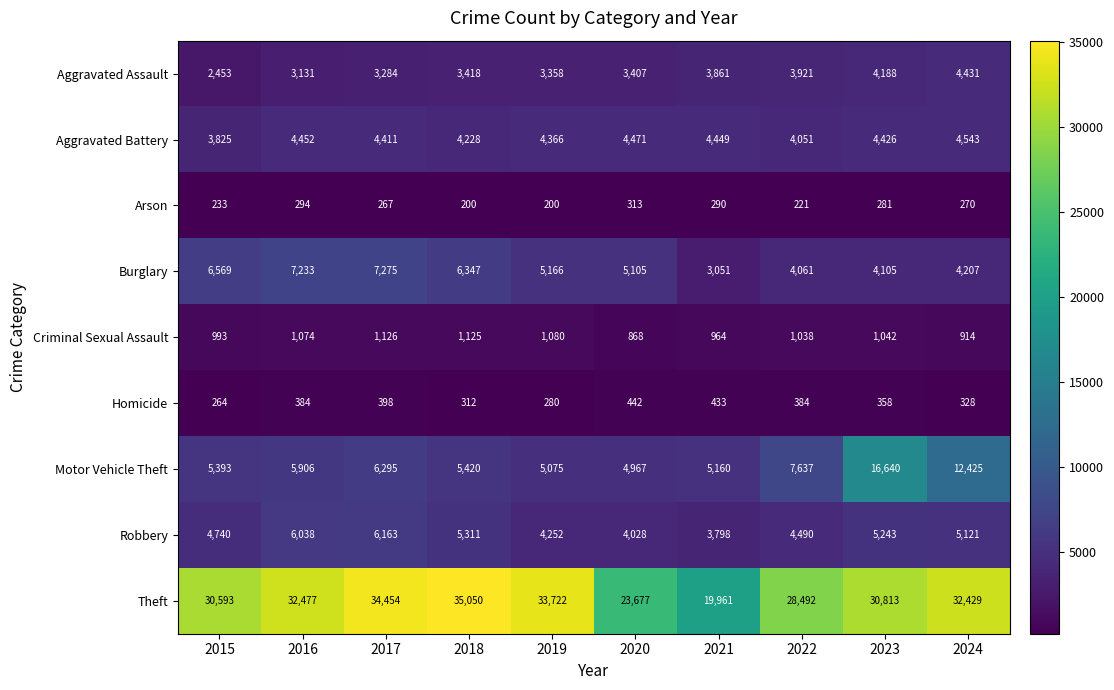

At how many categories does at least one series exceed 14832?

10